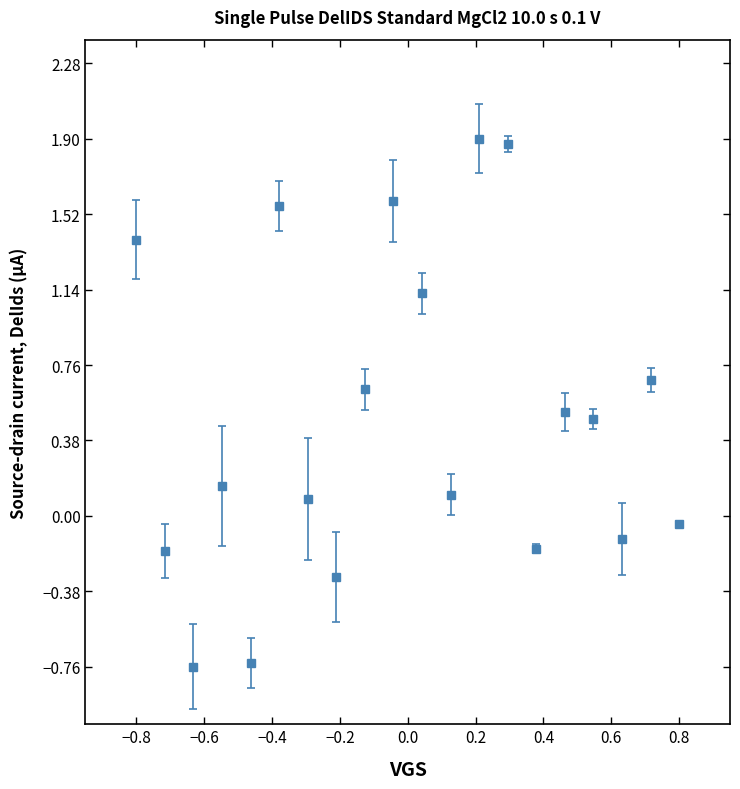

What is the average value?

0.5